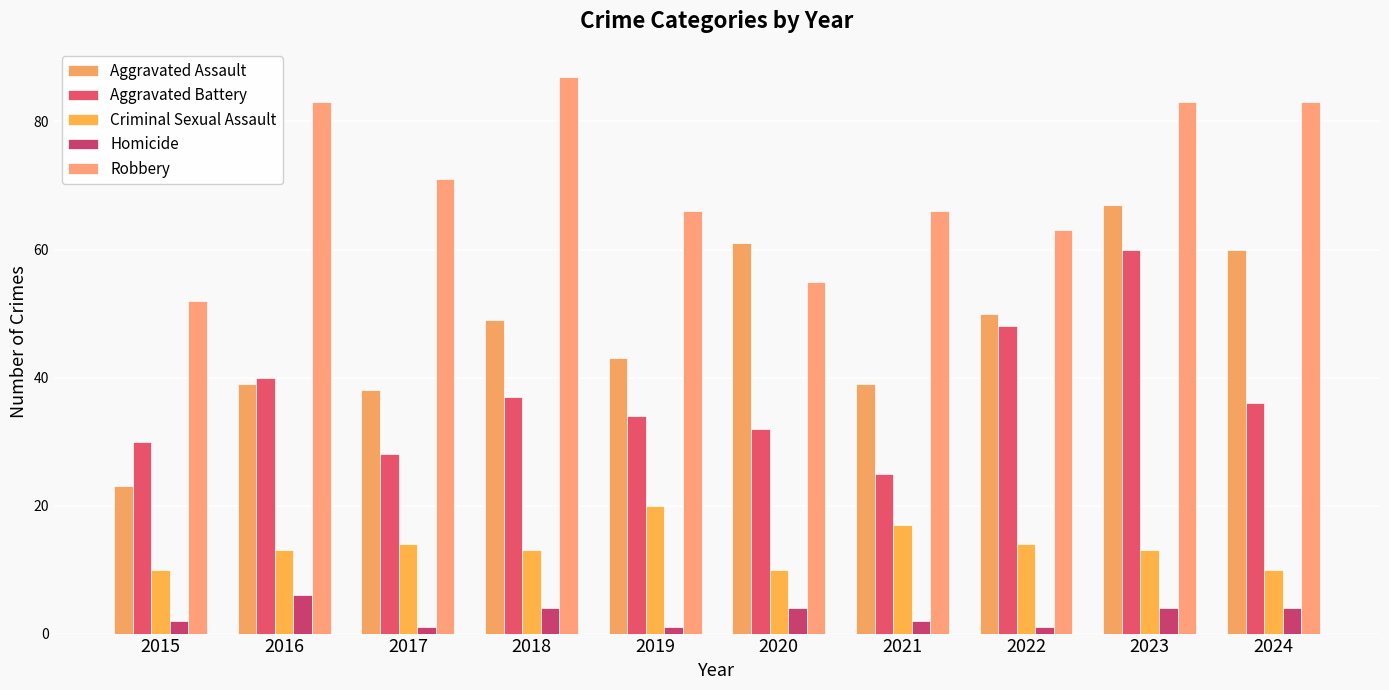

What is the sum of all Aggravated Assault values?

469